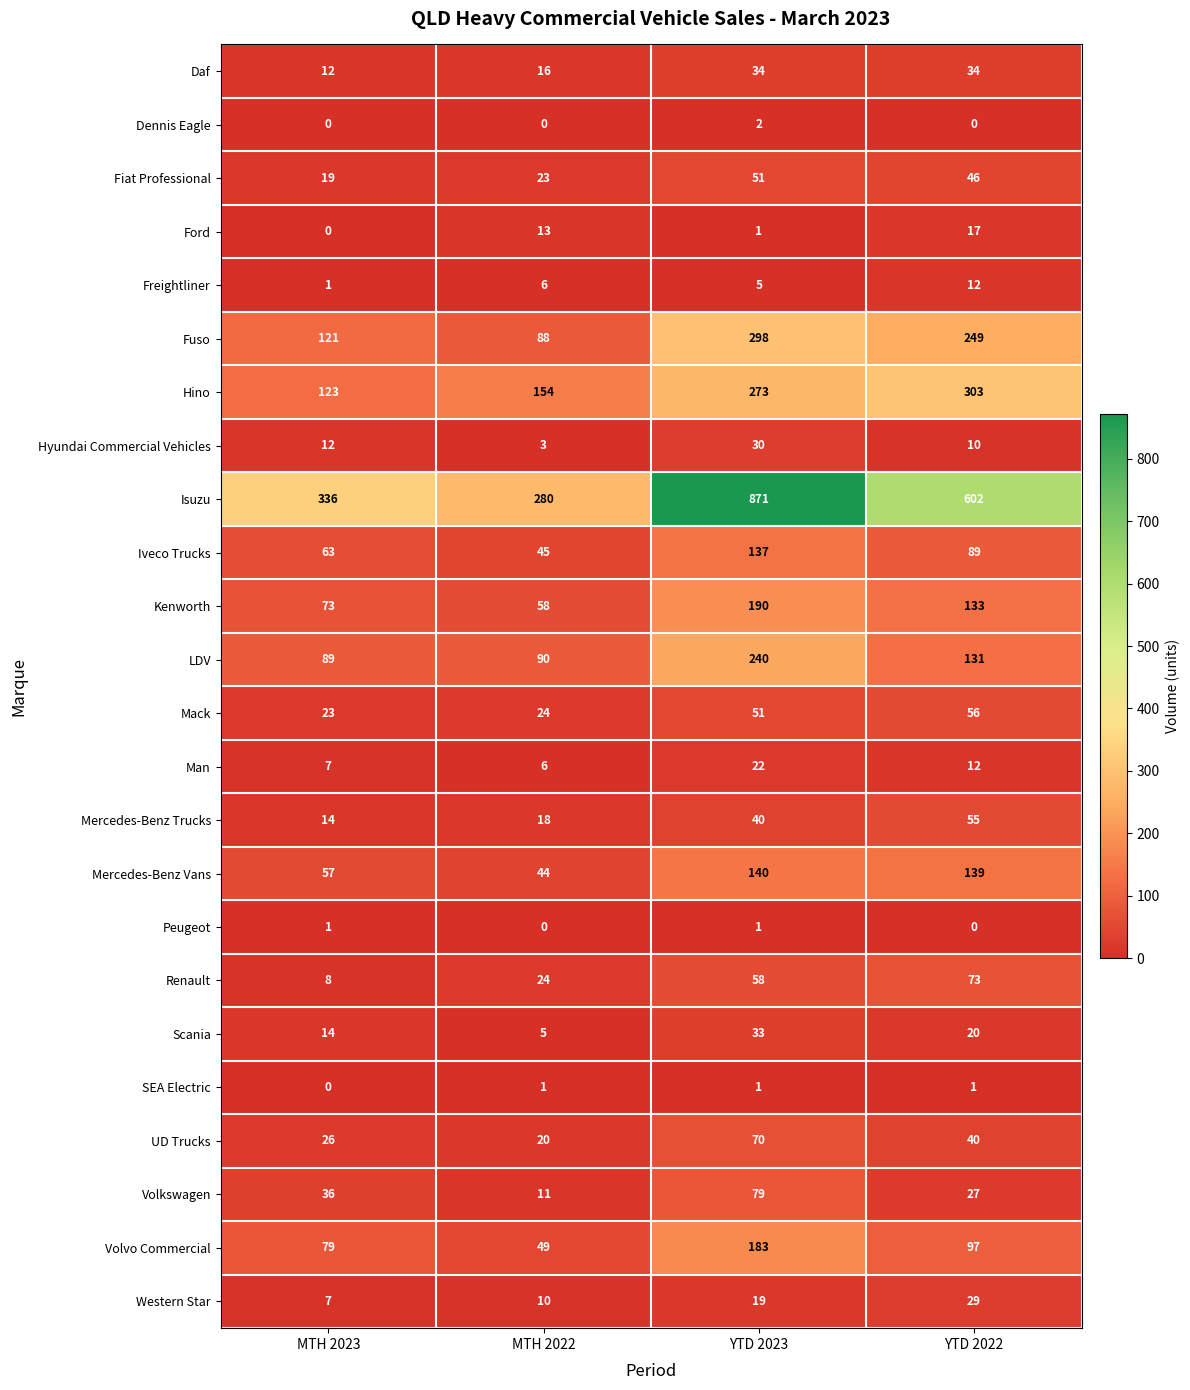

Is it true that Man equals 22 at YTD 2023?

True